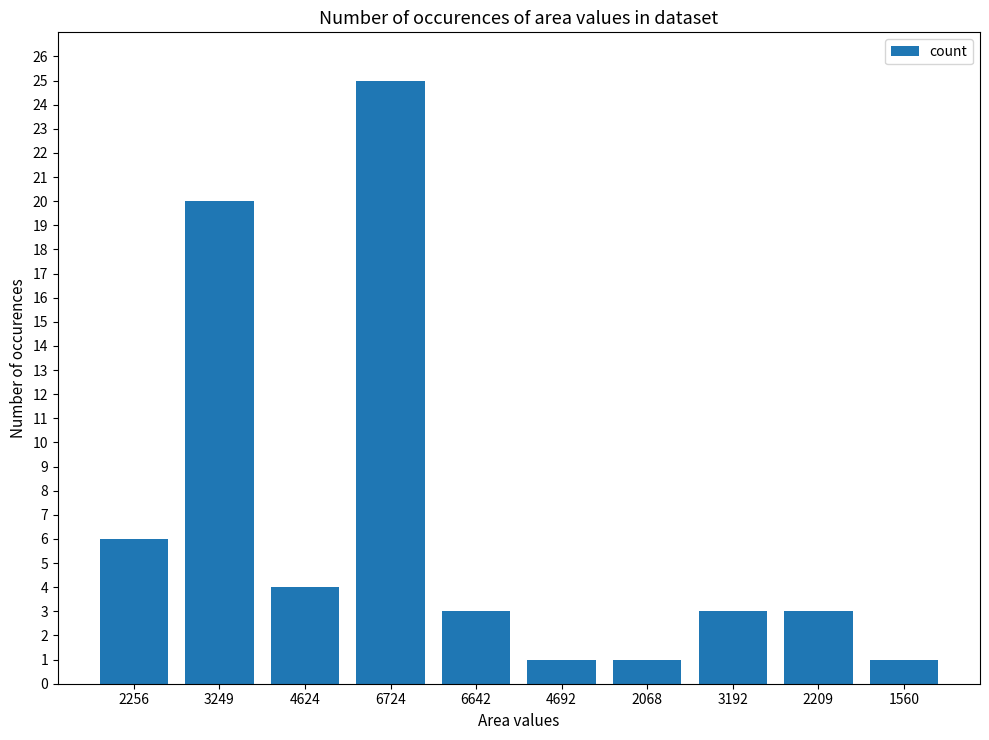

The chart shows a value of 2 at 4692. True or false?

False